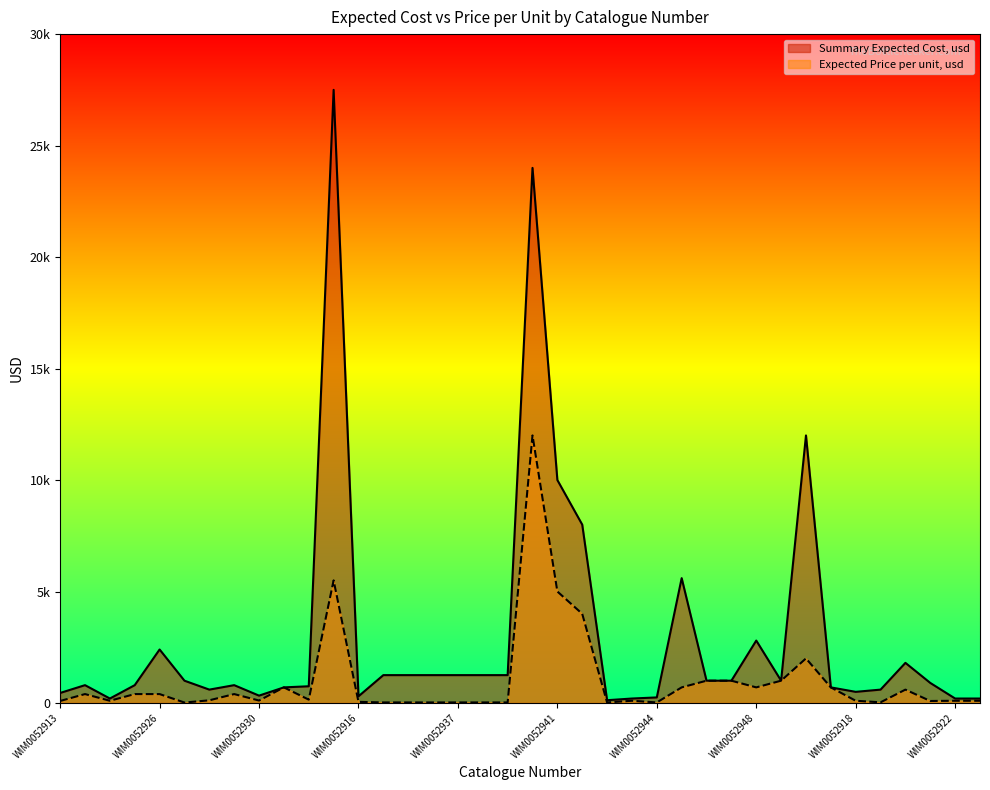

How many lines are shown in the chart?

2